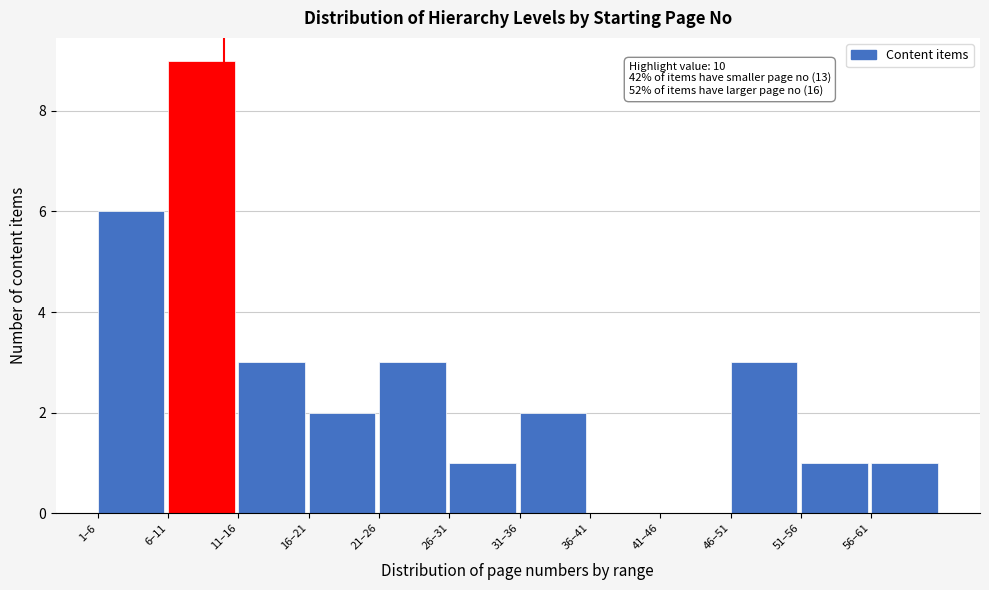

Reading left to right, list all the values displayed in this chart.

1–6=6	6–11=9	11–16=3	16–21=2	21–26=3	26–31=1	31–36=2	36–41=0	41–46=0	46–51=3	51–56=1	56–61=1